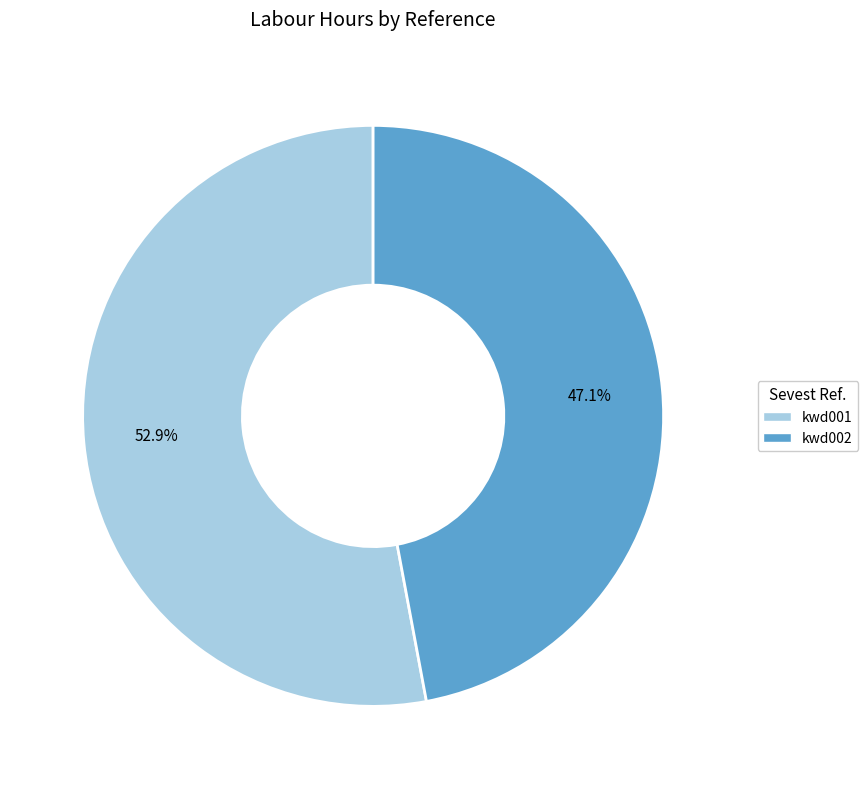

Combined, what portion of the pie is kwd002 and kwd001?

100.0%